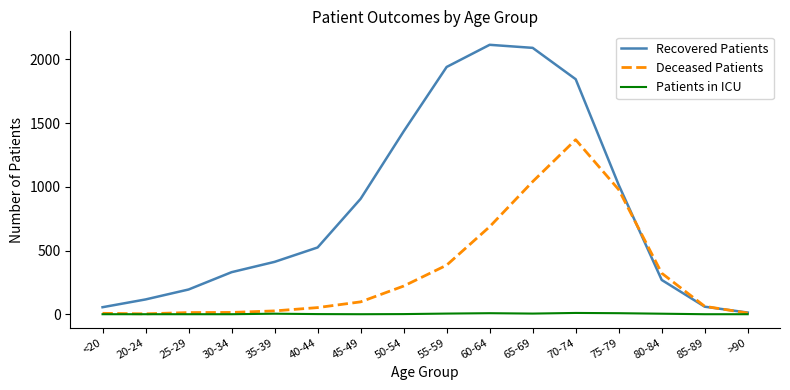

Rank the series by their average value, from lowest to highest.

Patients in ICU, Deceased Patients, Recovered Patients